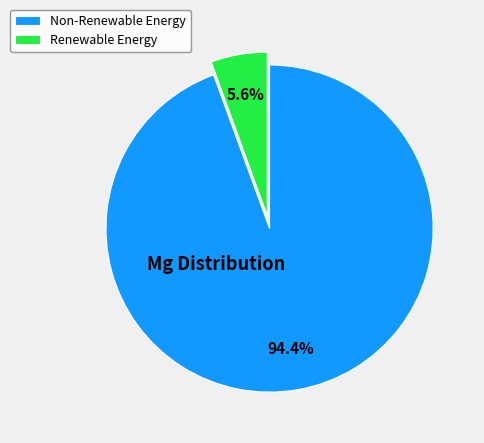

What is the smallest slice in the pie chart?

Renewable Energy